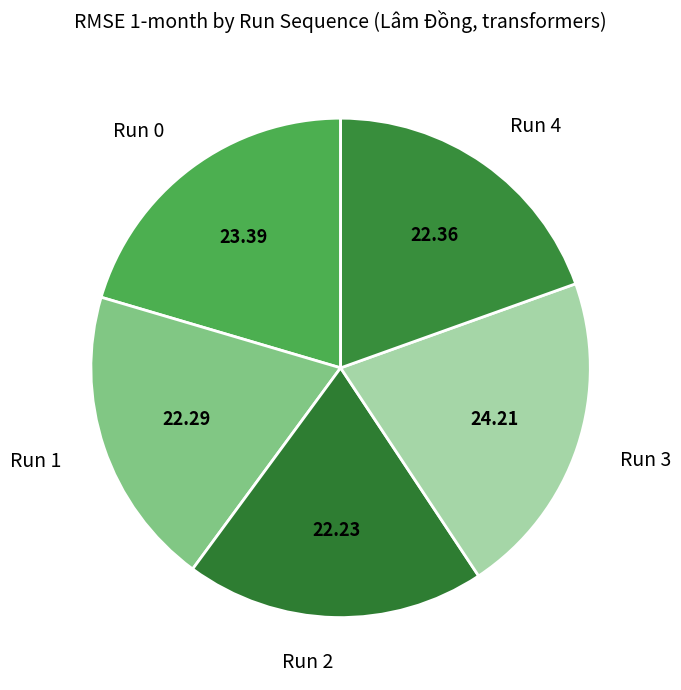

Is the sum of Run 1 and Run 4 greater than half?

No